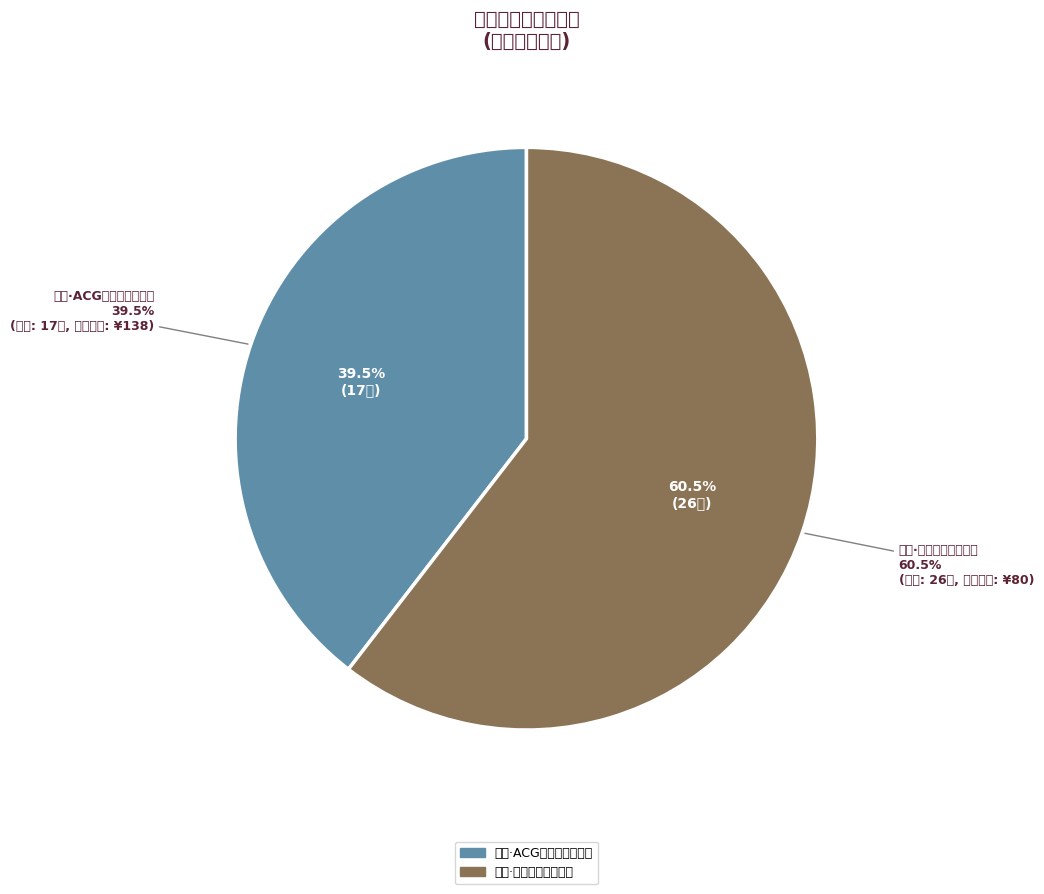

To the nearest percent, what is the difference between the 合肥·跨越二次元ACG神级动漫世界巡回演唱会 and 合肥·首届包河留声机音乐节—《菊次郎的夏天》久石让钢琴曲梦幻之旅演奏会 slice percentages?

21%